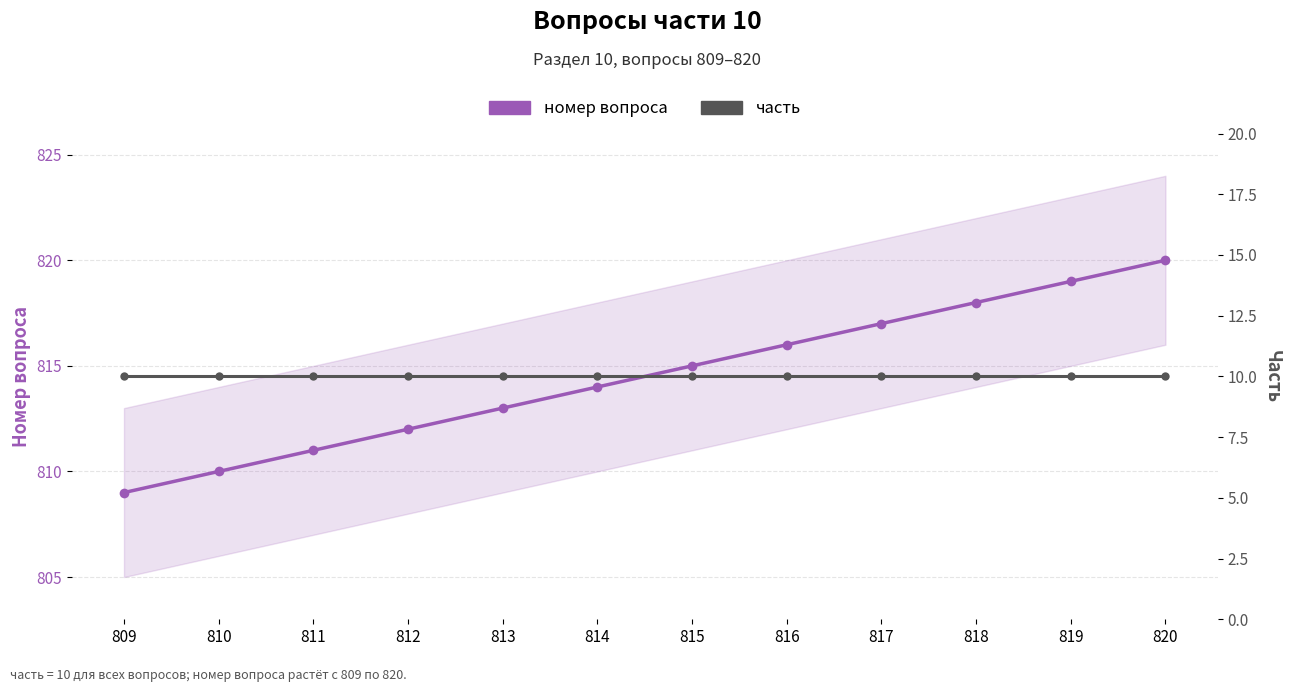

What is the lowest value of the номер вопроса series?

809